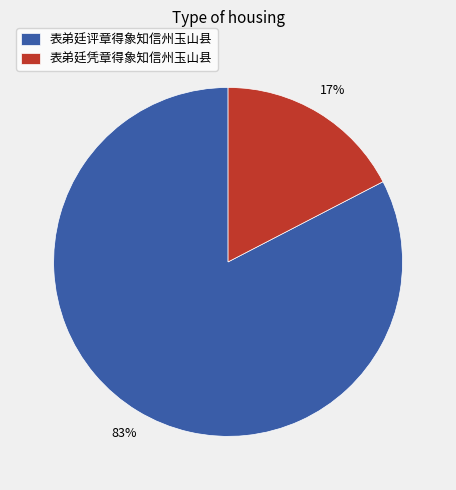

Between 表弟廷评章得象知信州玉山县 and 表弟廷凭章得象知信州玉山县, which is larger?

表弟廷评章得象知信州玉山县